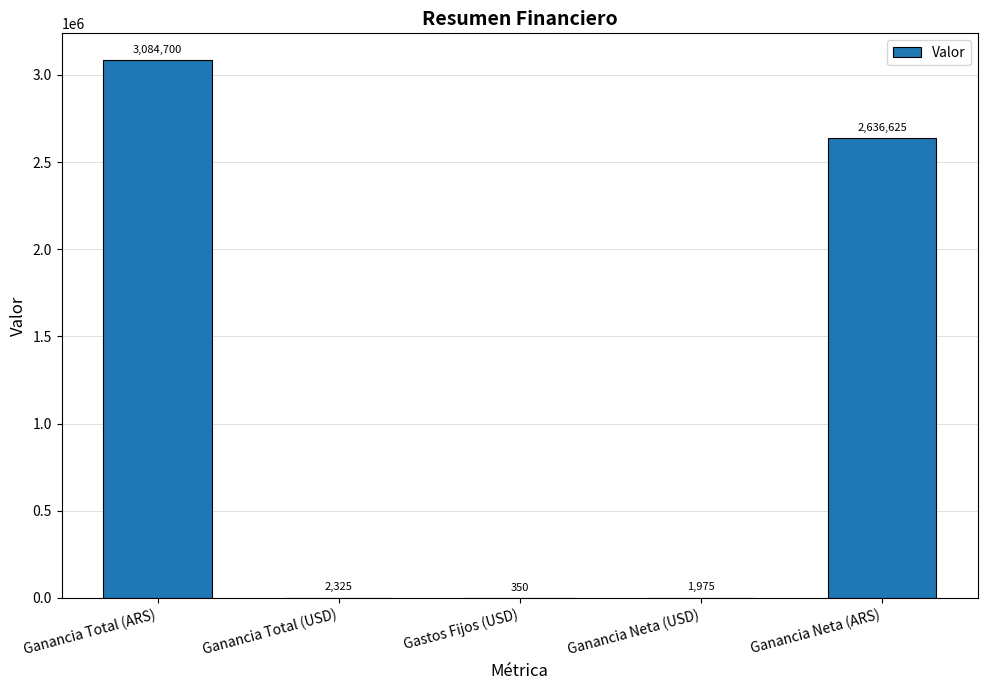

Does the chart contain stacked bars?

No